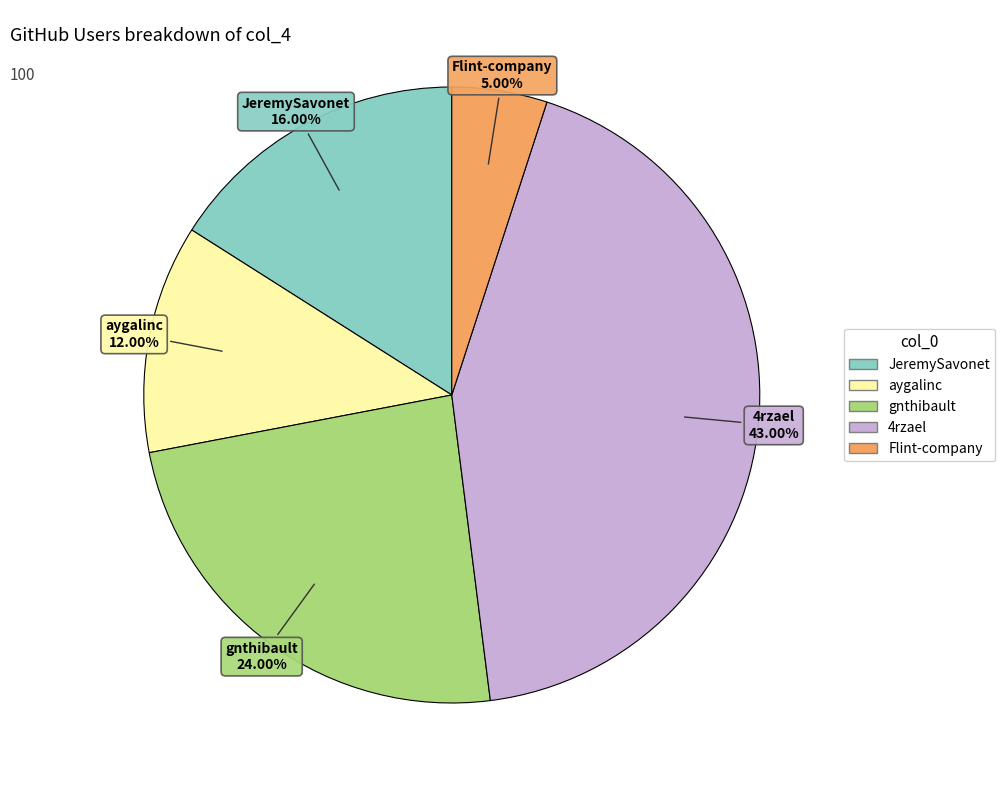

Count the number of slices in the pie.

5